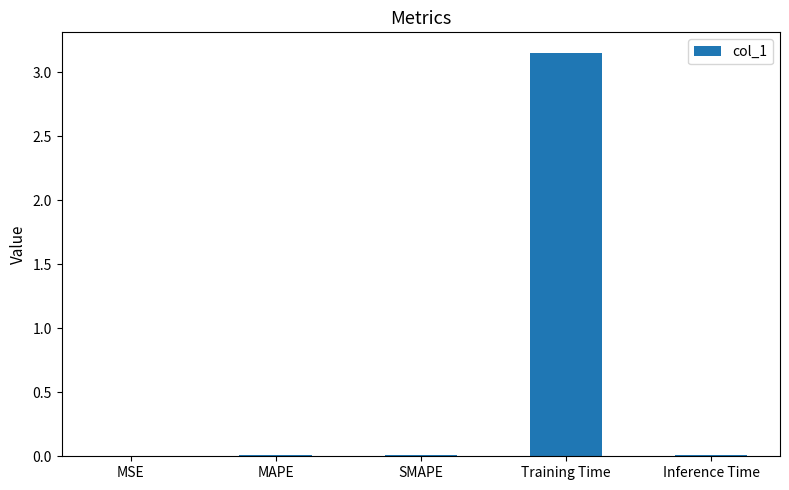

What is the difference between the values at SMAPE and Training Time?

3.1